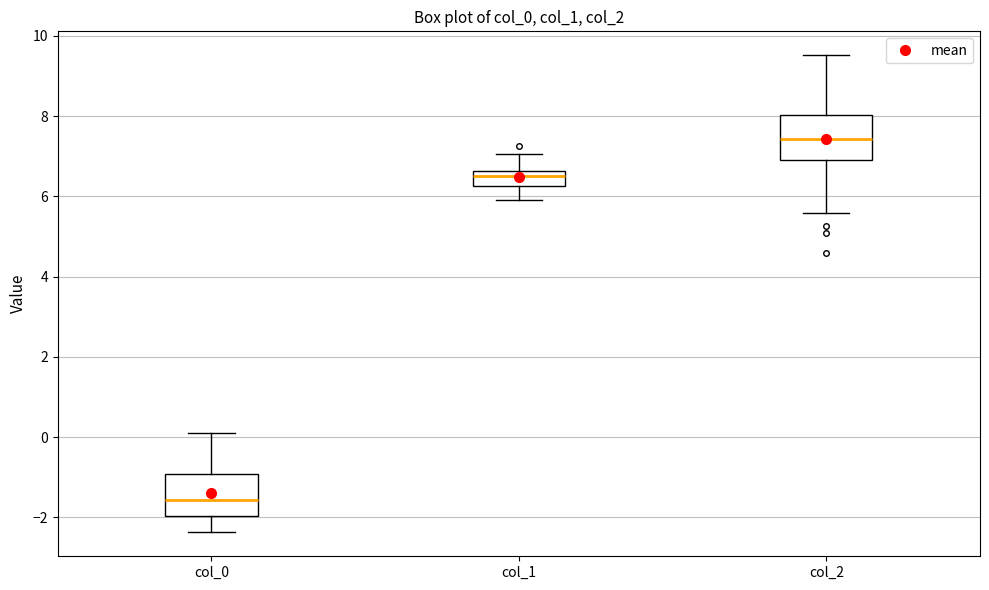

Which box has the lowest median line?

col_0